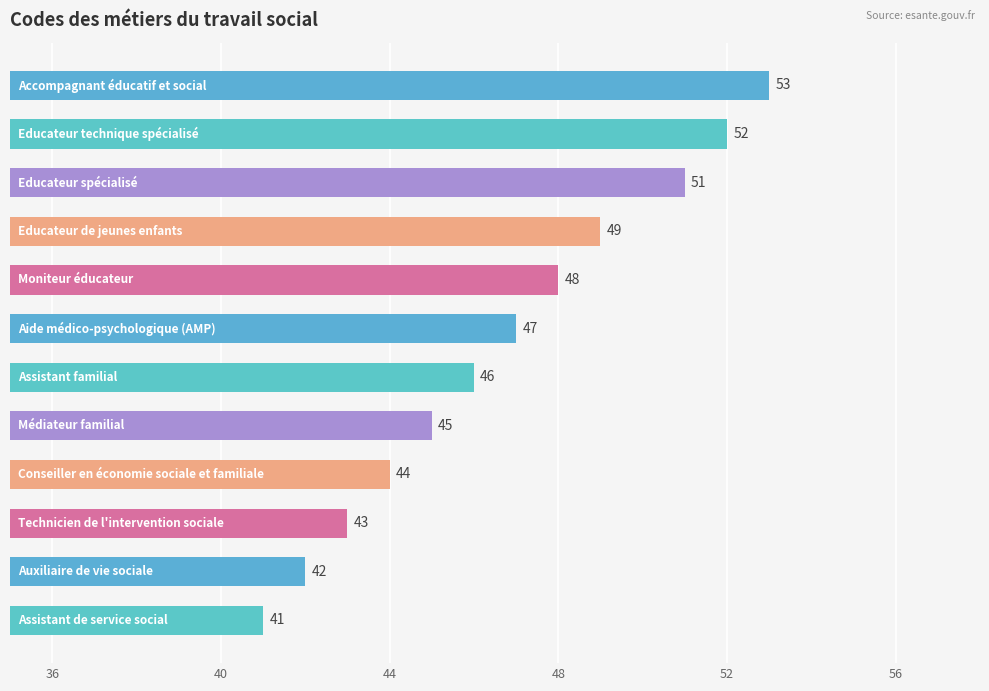

What is the difference between the maximum and minimum values?

12